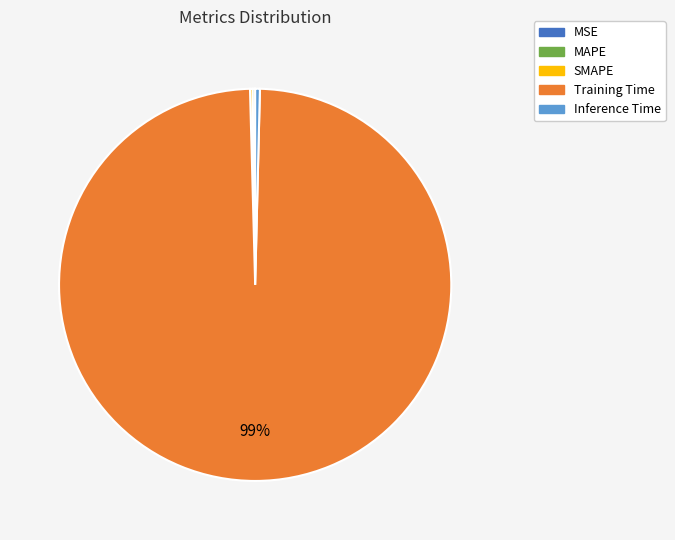

Does any single category account for the majority?

Yes